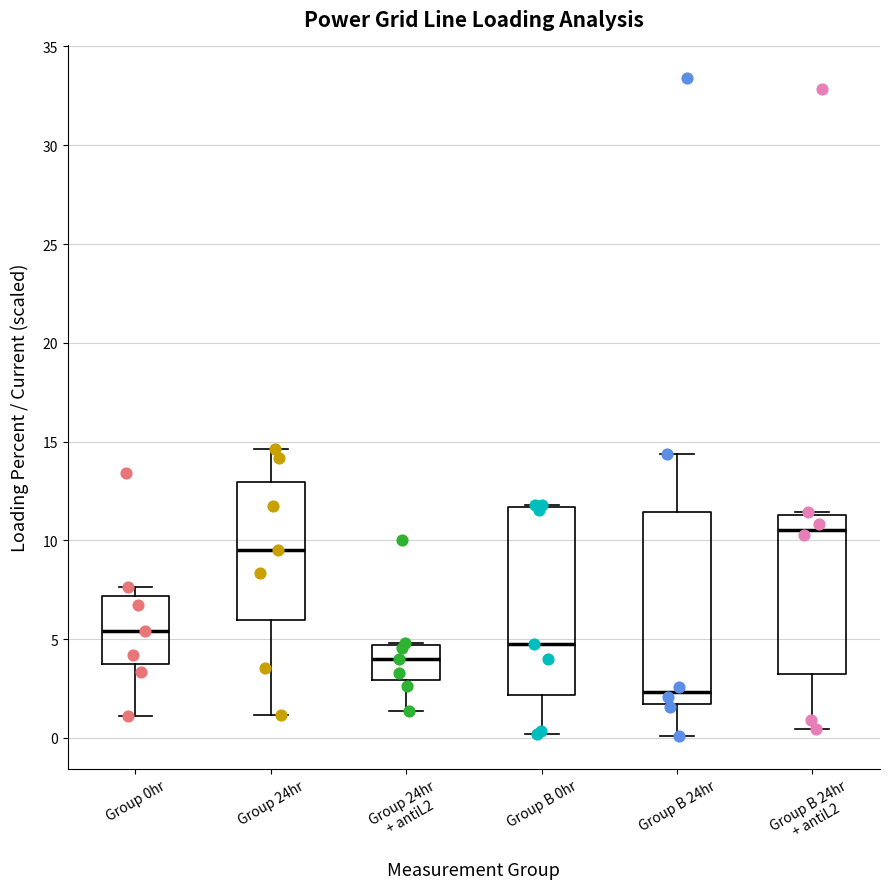

Reading left to right, read every box against the y-axis: the position of its median line, the range the box covers, and the ends of its whiskers. The values are not printed on the chart, so give them approximately, as read against the axis.

Group 0hr: median 5.5, box 4.0 to 7.0, whiskers 1.0 to 7.5
Group 24hr: median 9.5, box 6.0 to 13.0, whiskers 1.0 to 14.5
Group 24hr + antiL2: median 4.0, box 3.0 to 4.5, whiskers 1.5 to 5.0
Group B 0hr: median 4.5, box 2.0 to 11.5, whiskers 0.0 to 12.0
Group B 24hr: median 2.5, box 1.5 to 11.5, whiskers 0.0 to 14.5
Group B 24hr + antiL2: median 10.5, box 3.0 to 11.5, whiskers 0.5 to 11.5 (just above the box's upper edge)